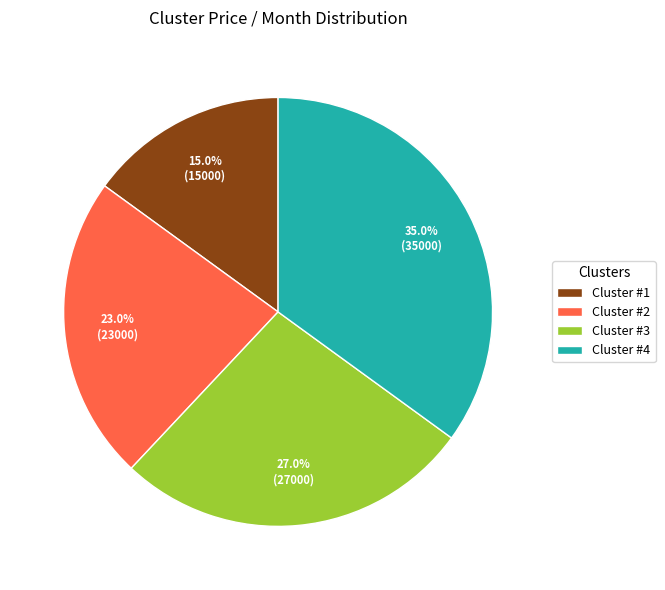

How many segments does this pie chart have?

4